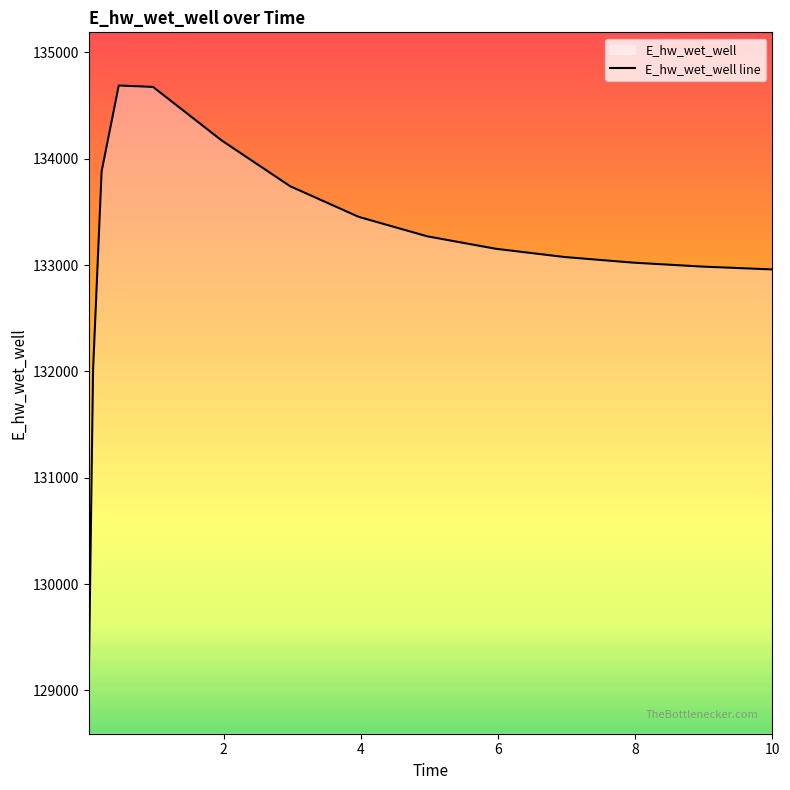

What is the smallest value displayed?

129093.2